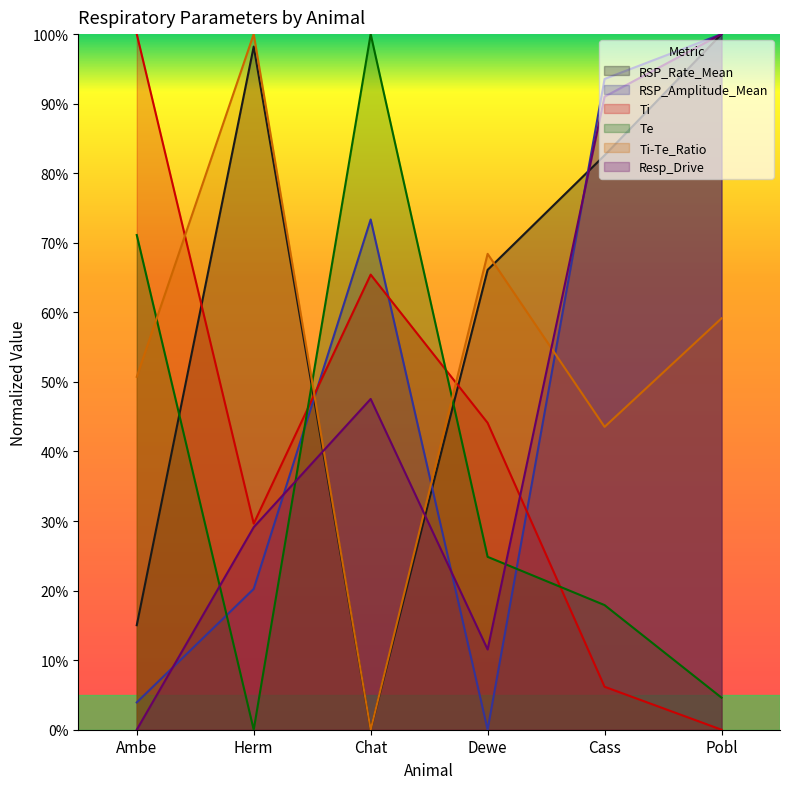

At how many categories does at least one series exceed 0?

6